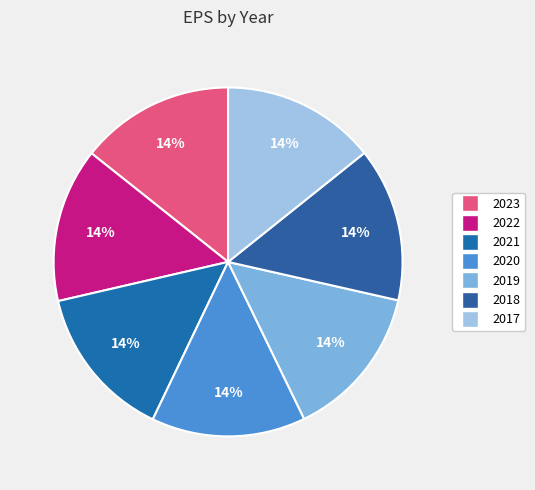

Does any single category account for the majority?

No